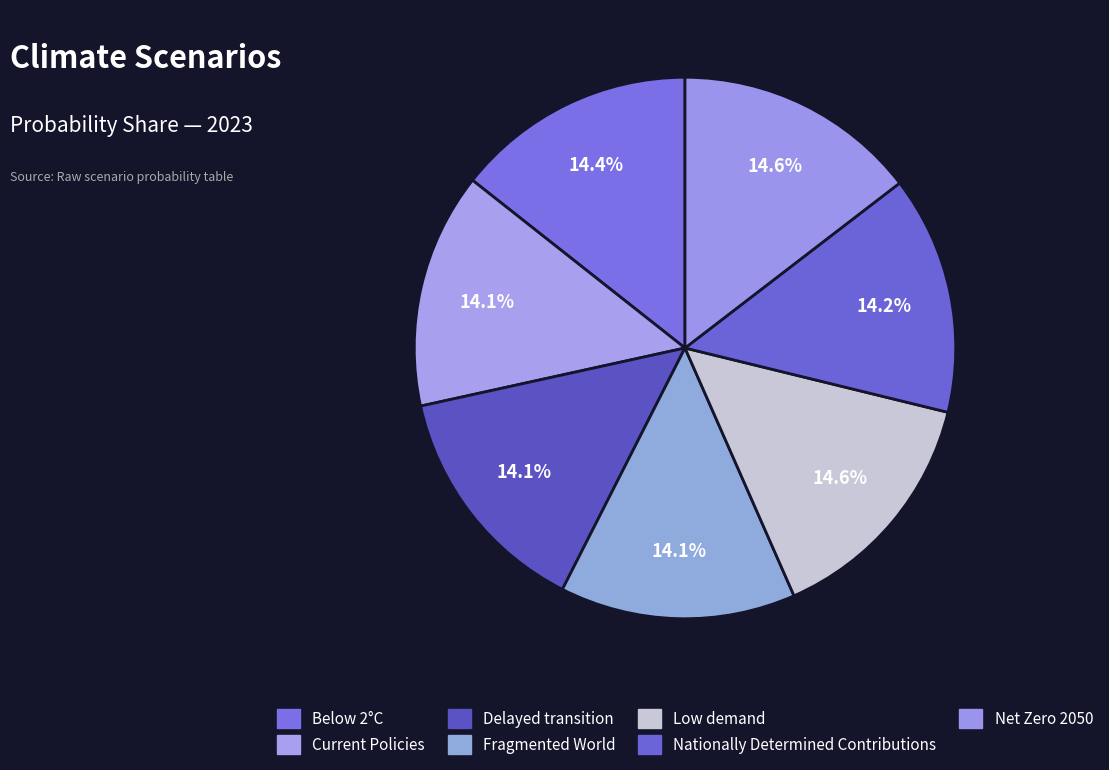

Count the number of slices in the pie.

7